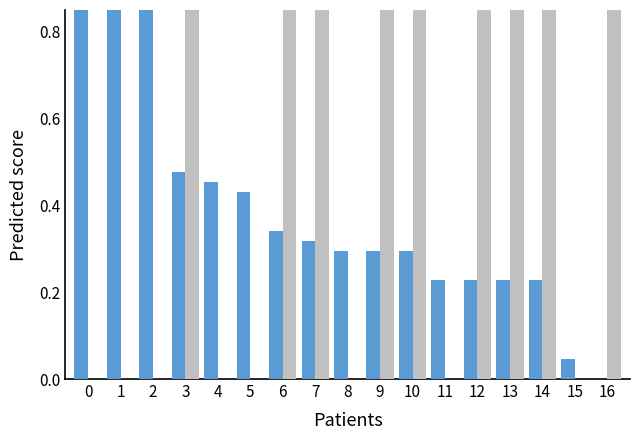

True or false: GE_pc has a value of 1.7 at 3.

False